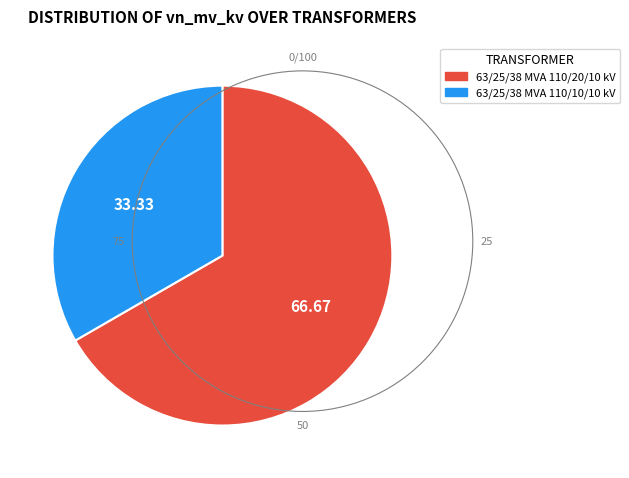

Is 63/25/38 MVA 110/10/10 kV the majority of the pie?

No